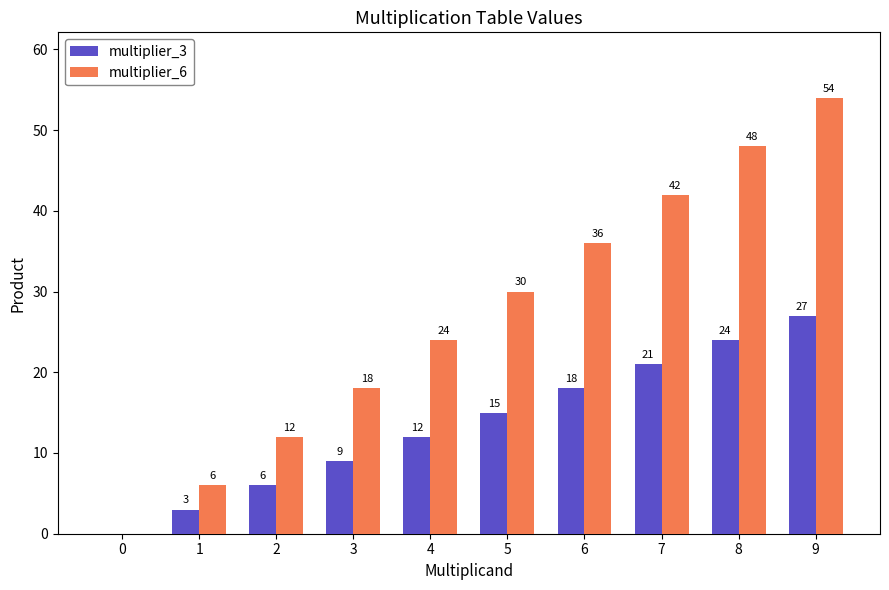

Is it true that multiplier_3 equals 32 at 7?

False